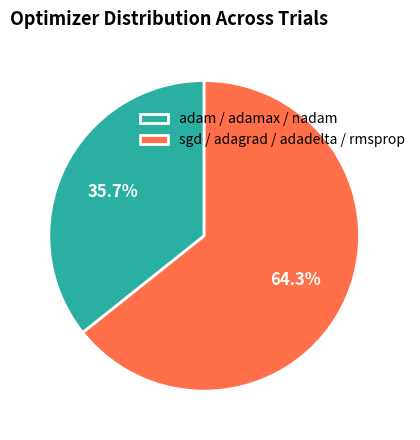

Which slice is the smallest?

adam / adamax / nadam